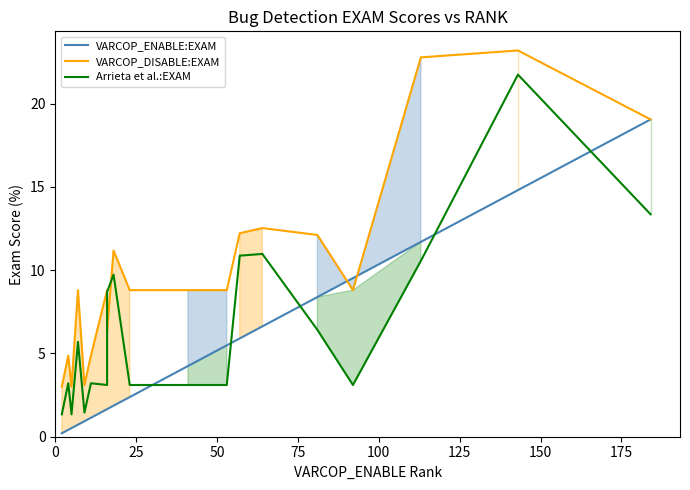

List the series in order of their overall mean, highest first.

VARCOP_DISABLE:EXAM, Arrieta et al.:EXAM, VARCOP_ENABLE:EXAM